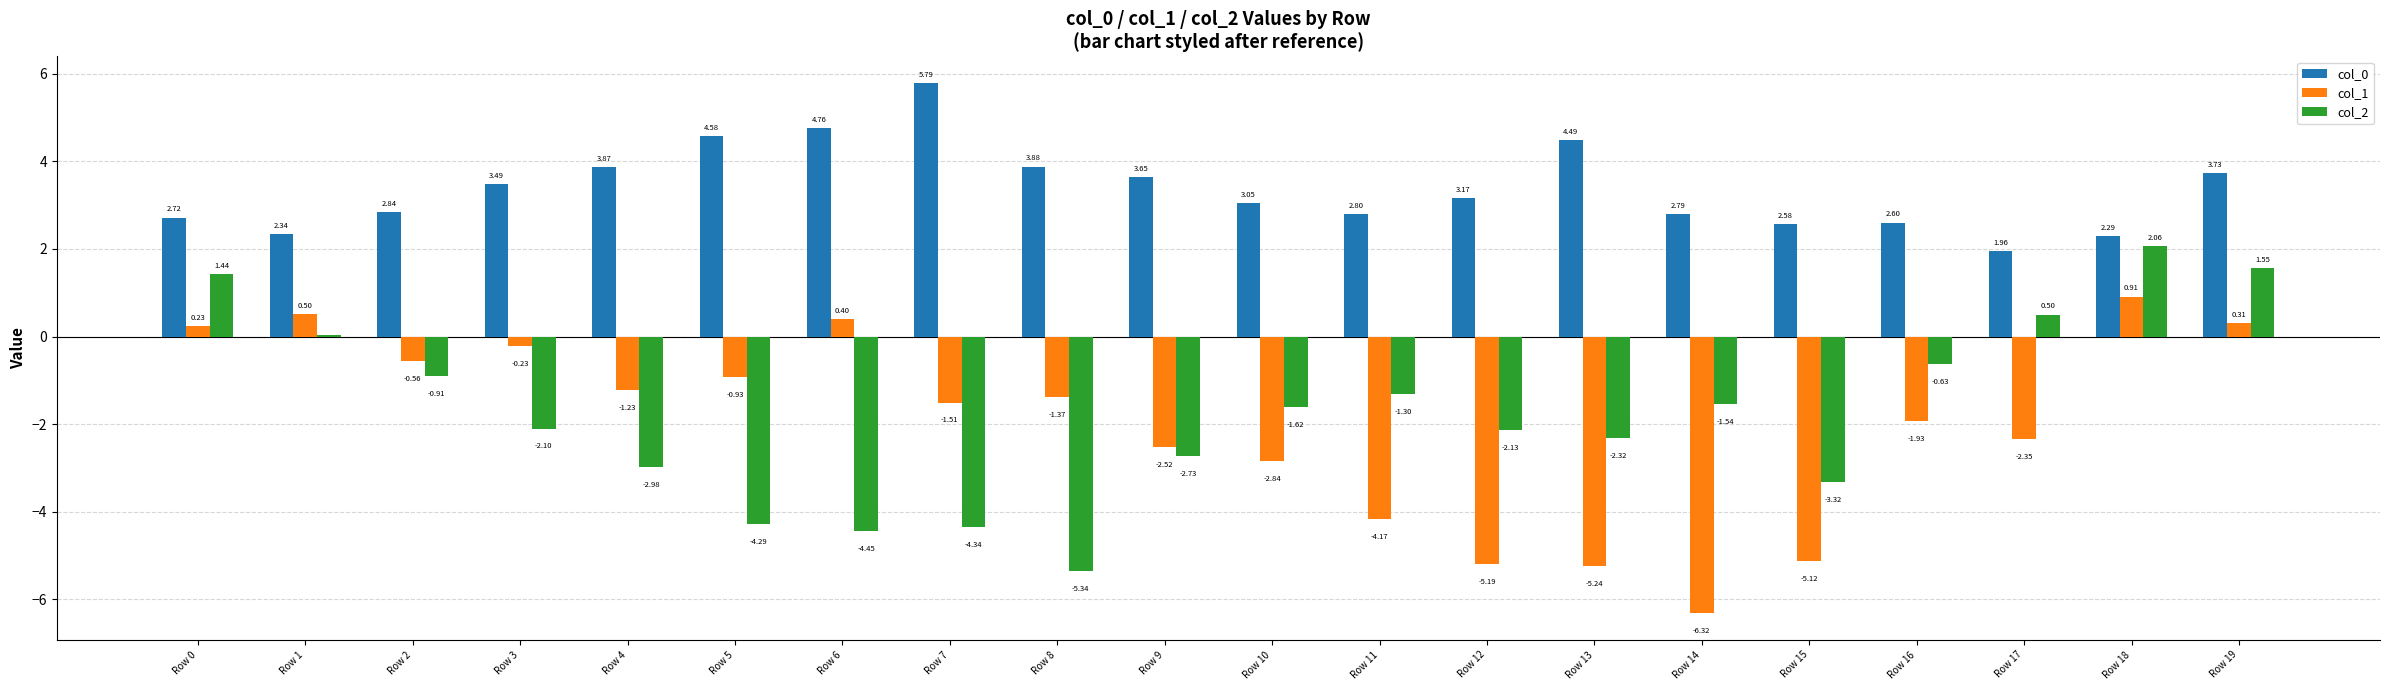

Between Row 4 and Row 8, which series saw the biggest shift?

col_2